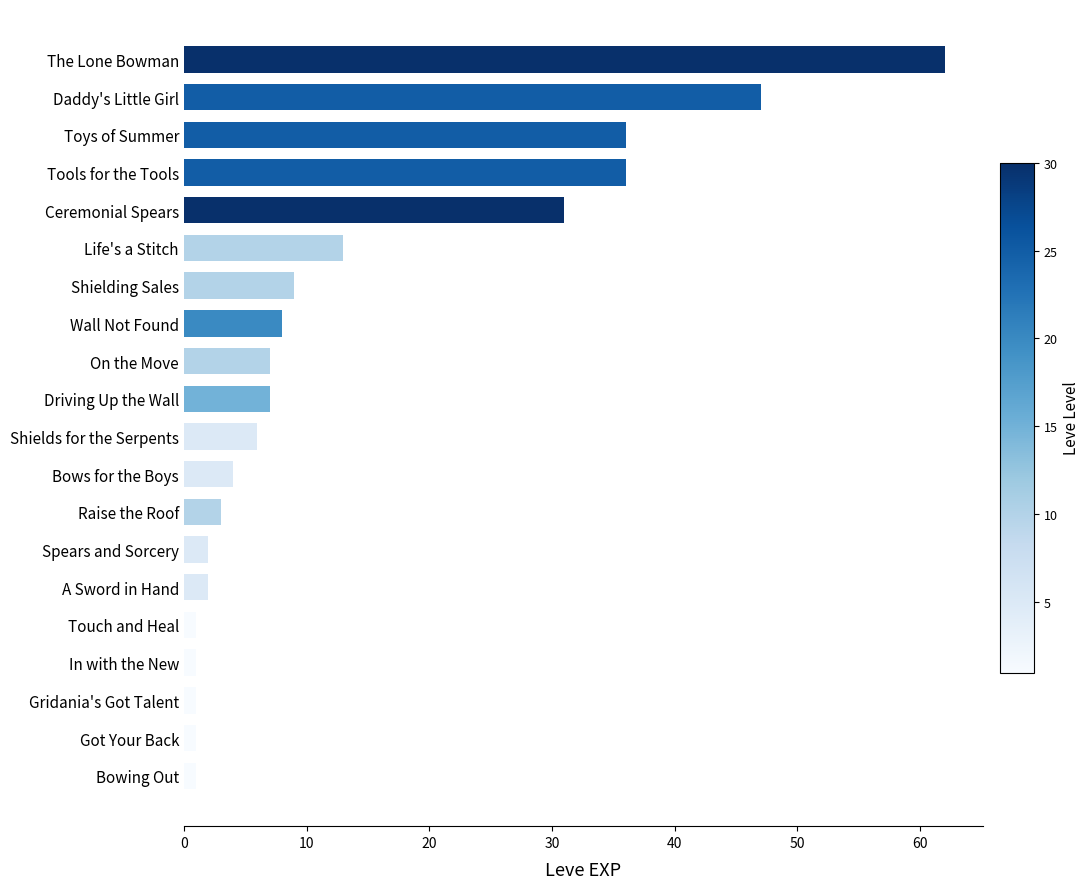

Count the number of categories in the chart.

20